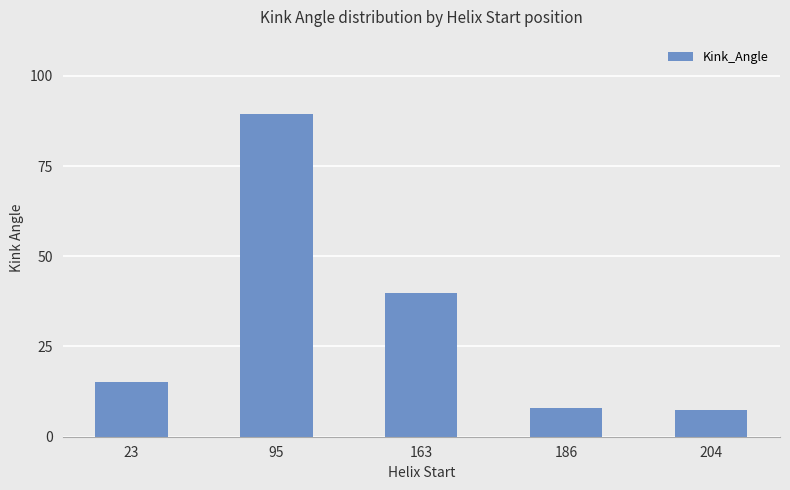

Reading right to left, list all the values displayed in this chart.

204=7.3	186=7.9	163=39.8	95=89.4	23=15.1